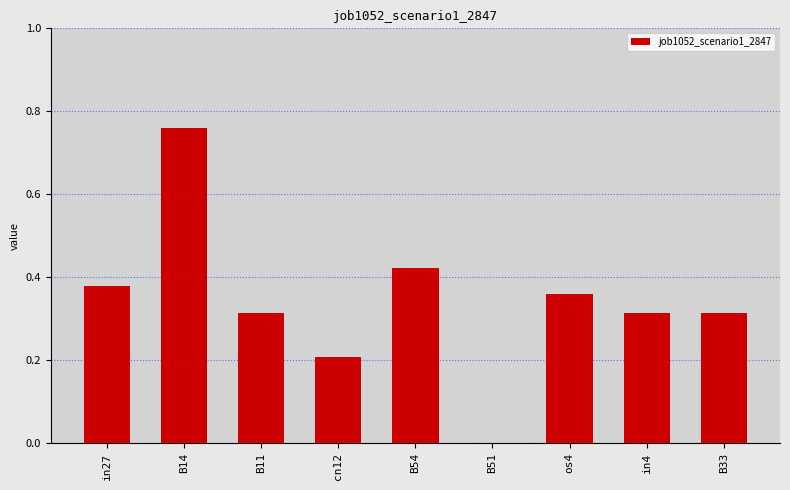

Which label corresponds to the largest value in the chart?

B14